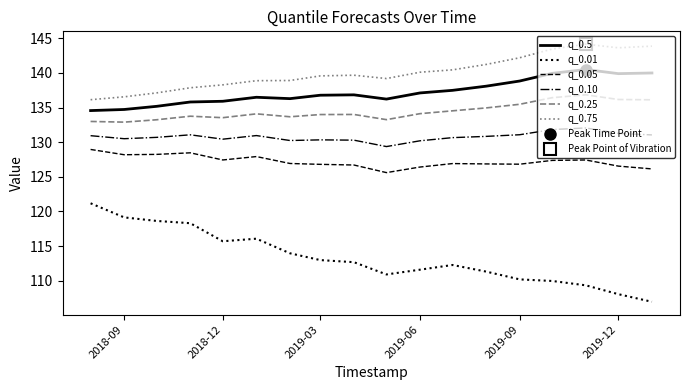

Is the value of q_0.10 at 2019-09 greater than the value of q_0.25 at 2019-06?

No